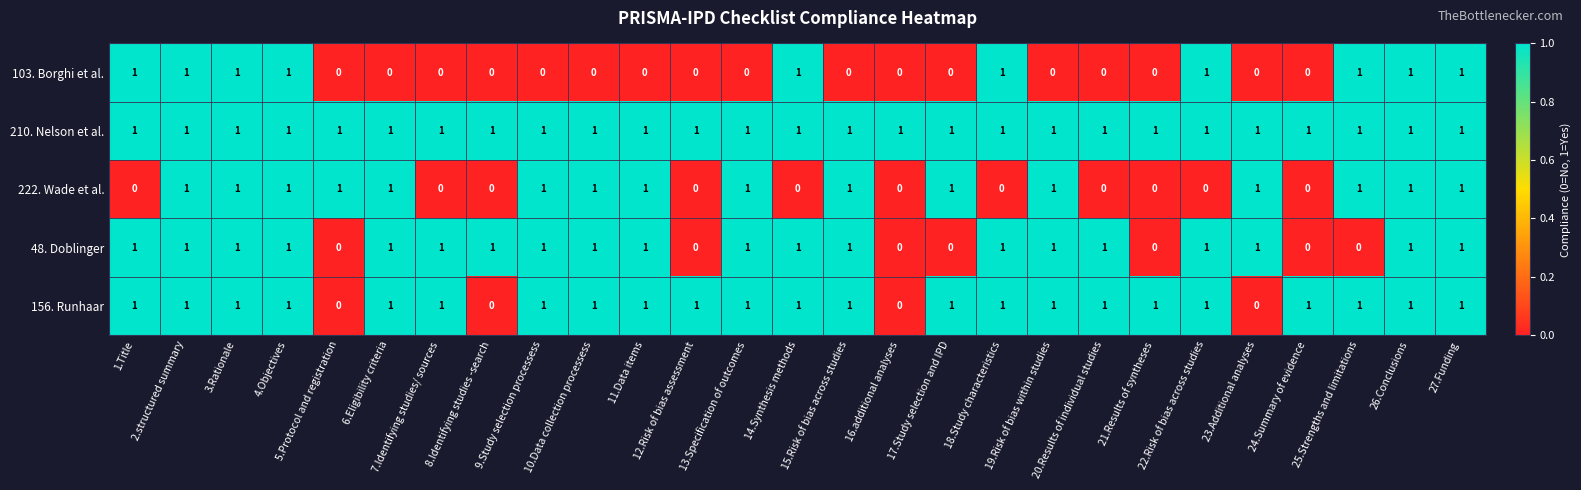

Rank the series by their average value, from highest to lowest.

210. Nelson et al., 156. Runhaar, 48. Doblinger, 222. Wade et al., 103. Borghi et al.